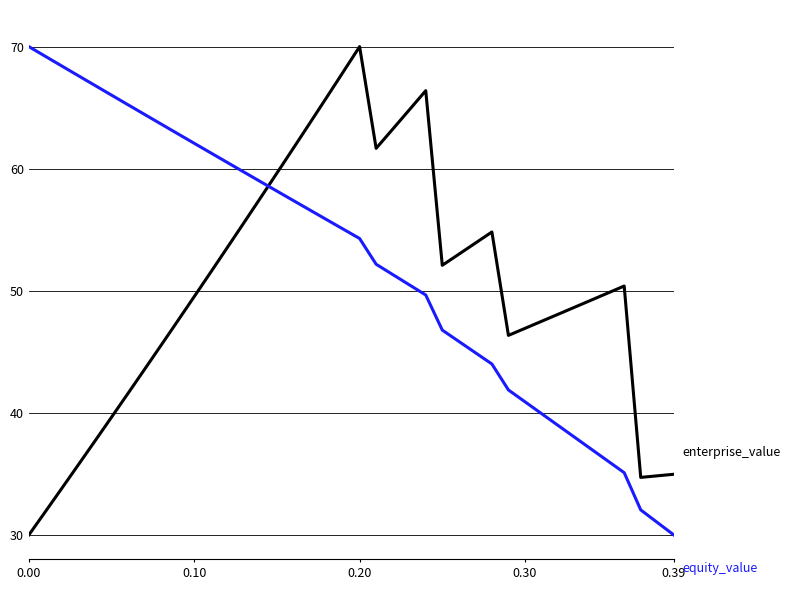

Is this an area chart (filled region under the line)?

No